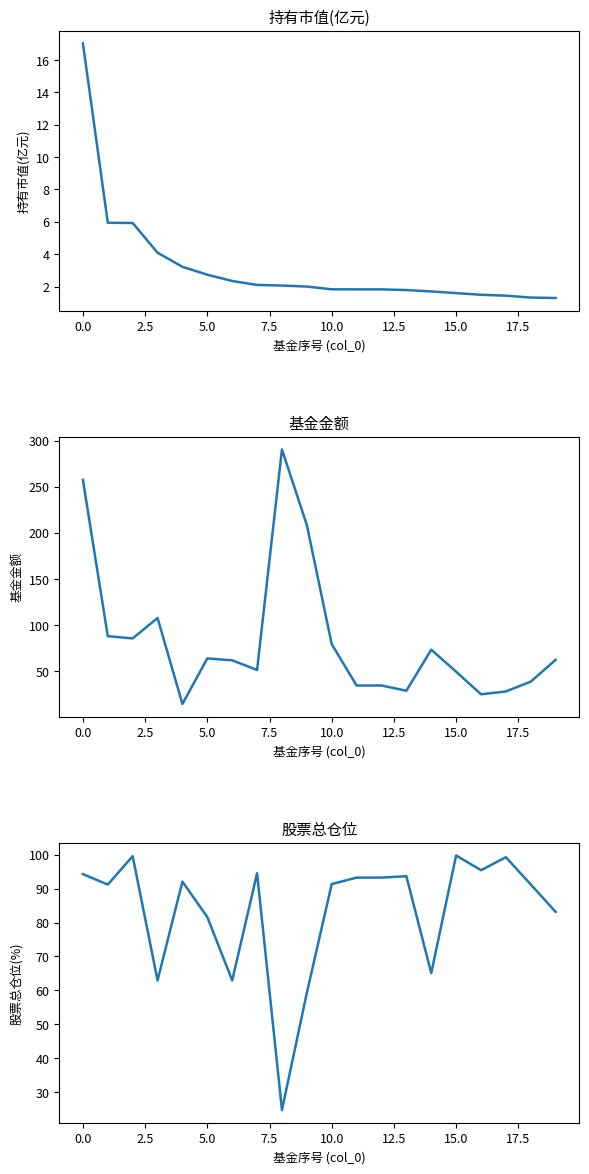

What is the value of the 基金金额 point at the 16th from the left?

49.4